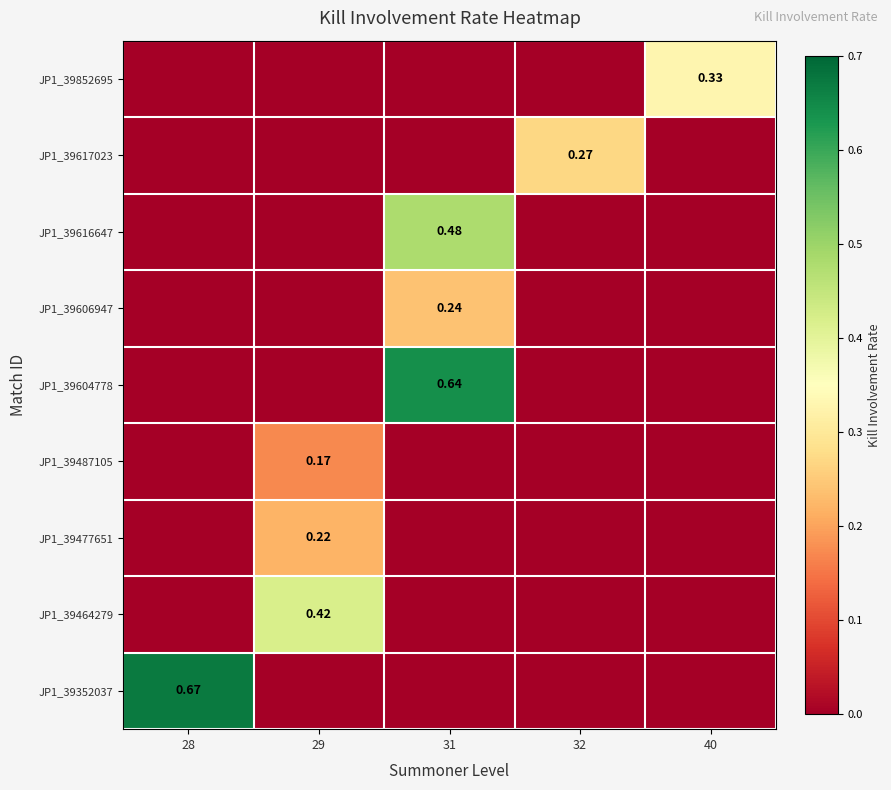

Which series has the widest spread of values?

JP1_39352037